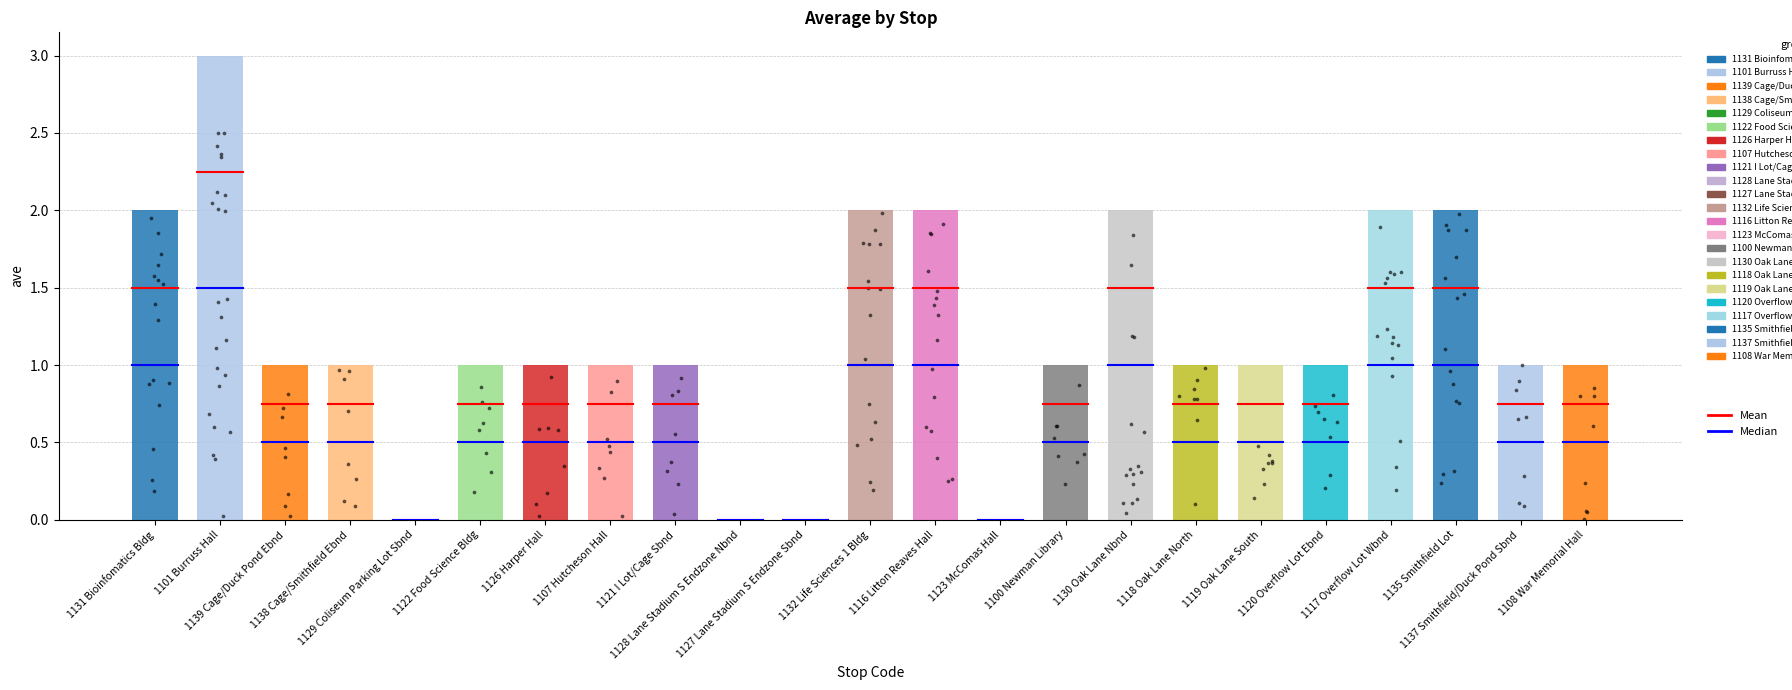

What is the change in value from 1107 Hutcheson Hall to 1123 McComas Hall?

-1